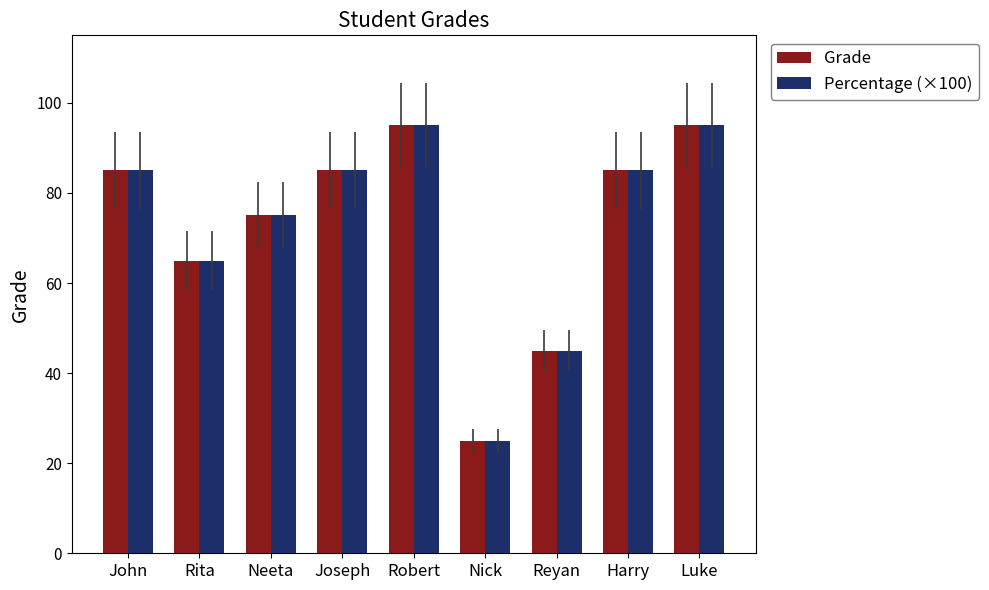

At how many categories does at least one series exceed 28?

8